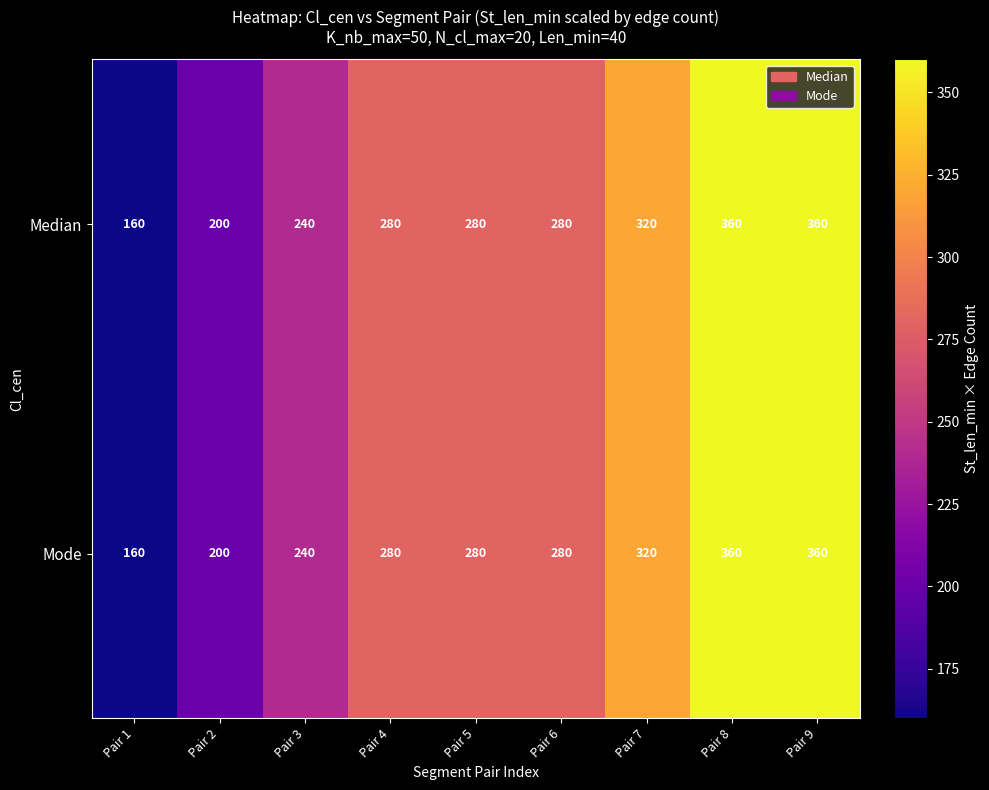

Read the Mode value at Pair 3, to the nearest 50.

250